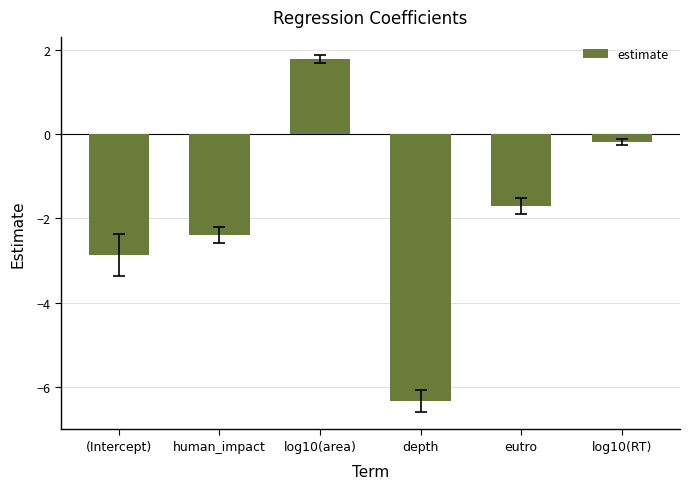

What is the label of the 5th bar from the left?

eutro